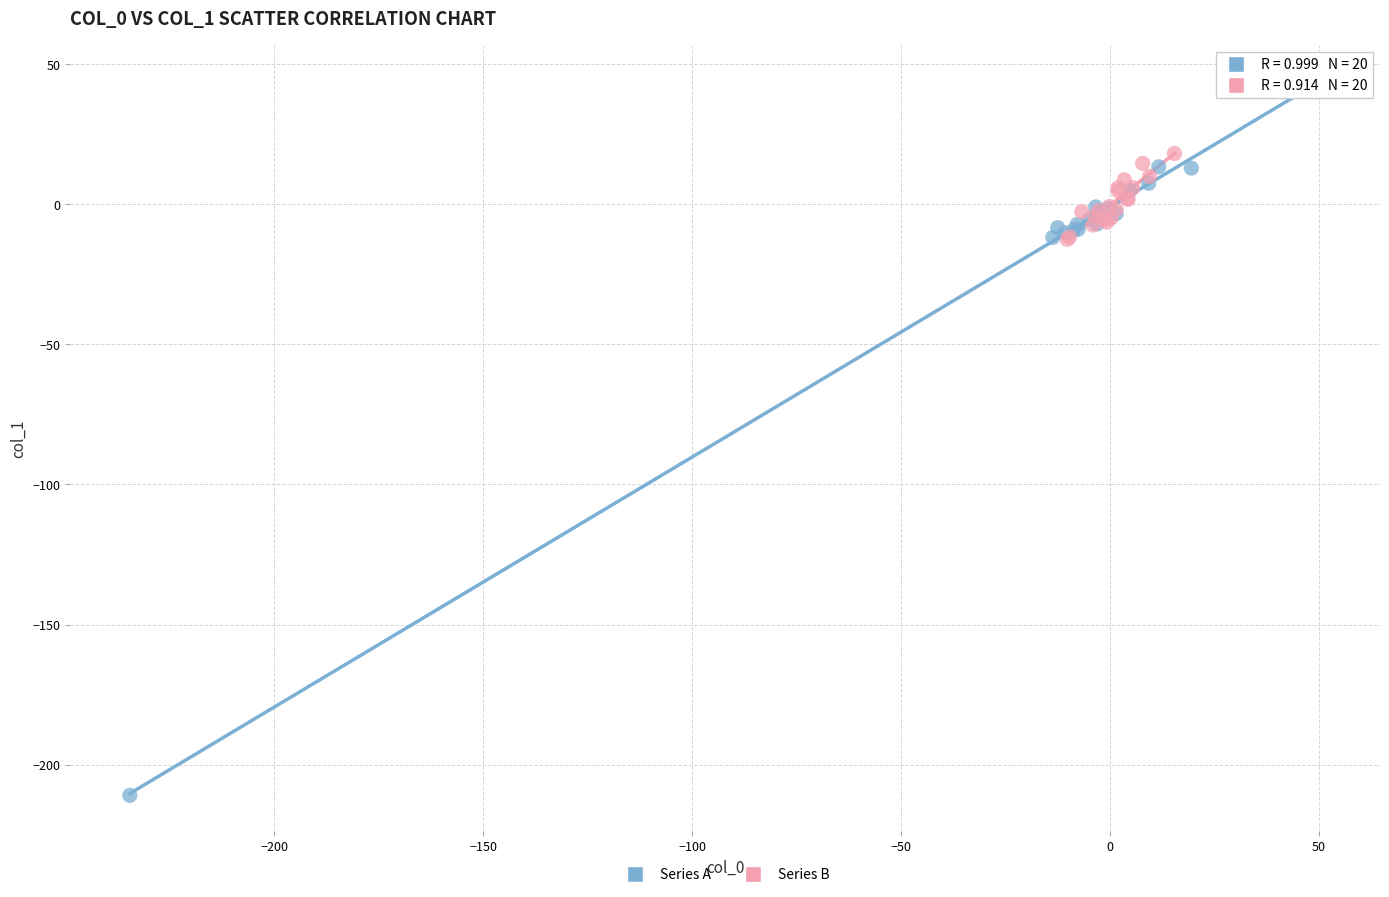

Which series has the widest spread of Y values?

Series A